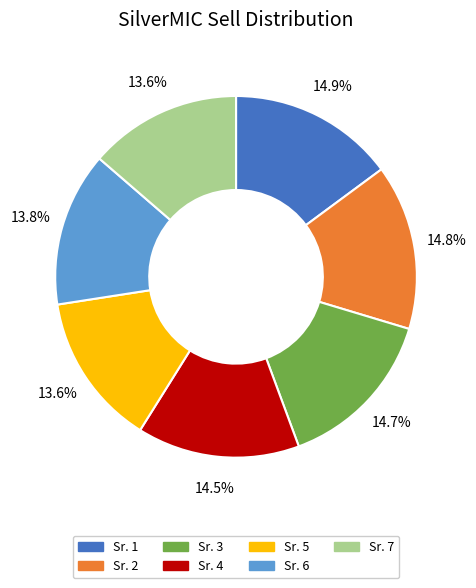

Does any single category account for the majority?

No